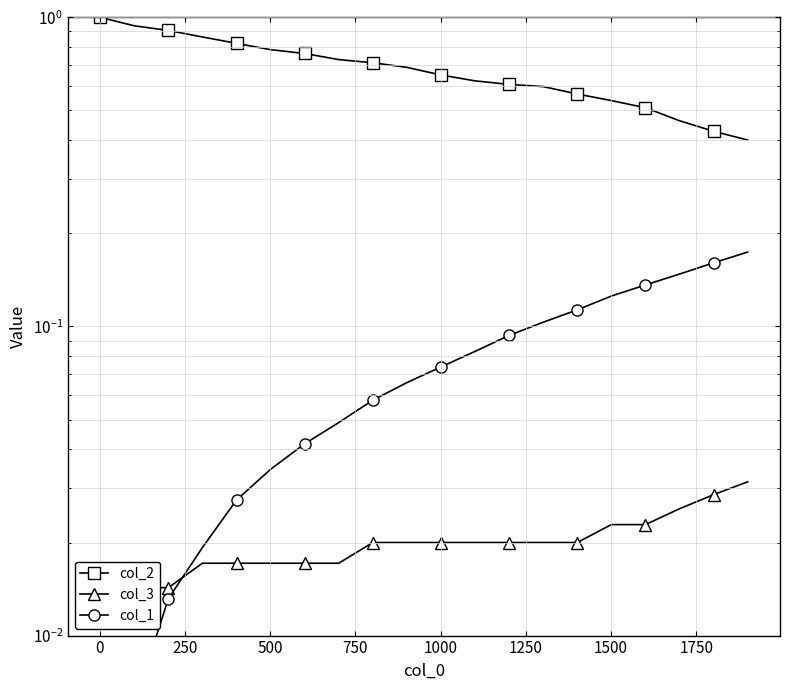

The col_2 series shows 1.4 at −250. True or false?

False